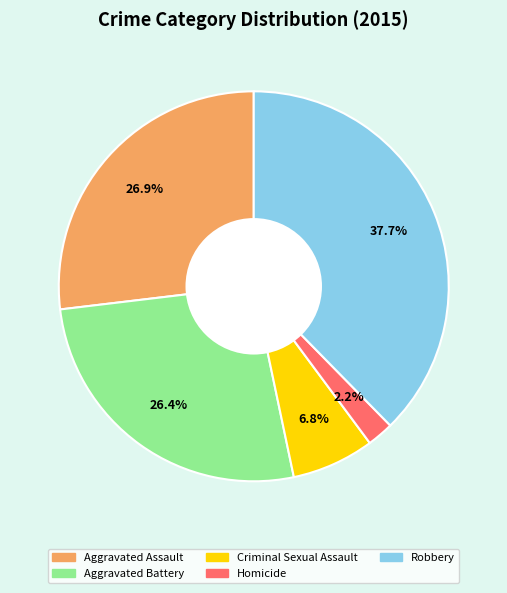

Combined, what portion of the pie is Aggravated Assault and Aggravated Battery?

53.3%